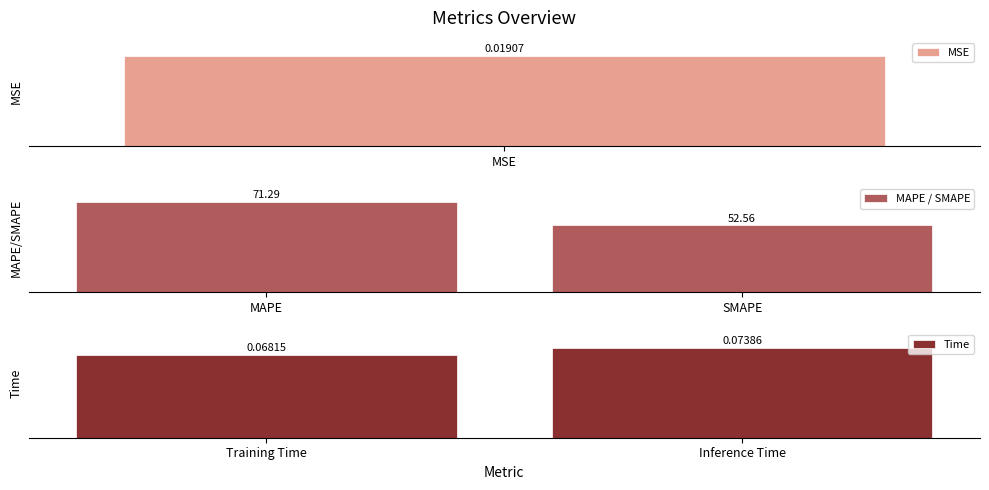

Which series has the largest range (max minus min)?

MAPE / SMAPE